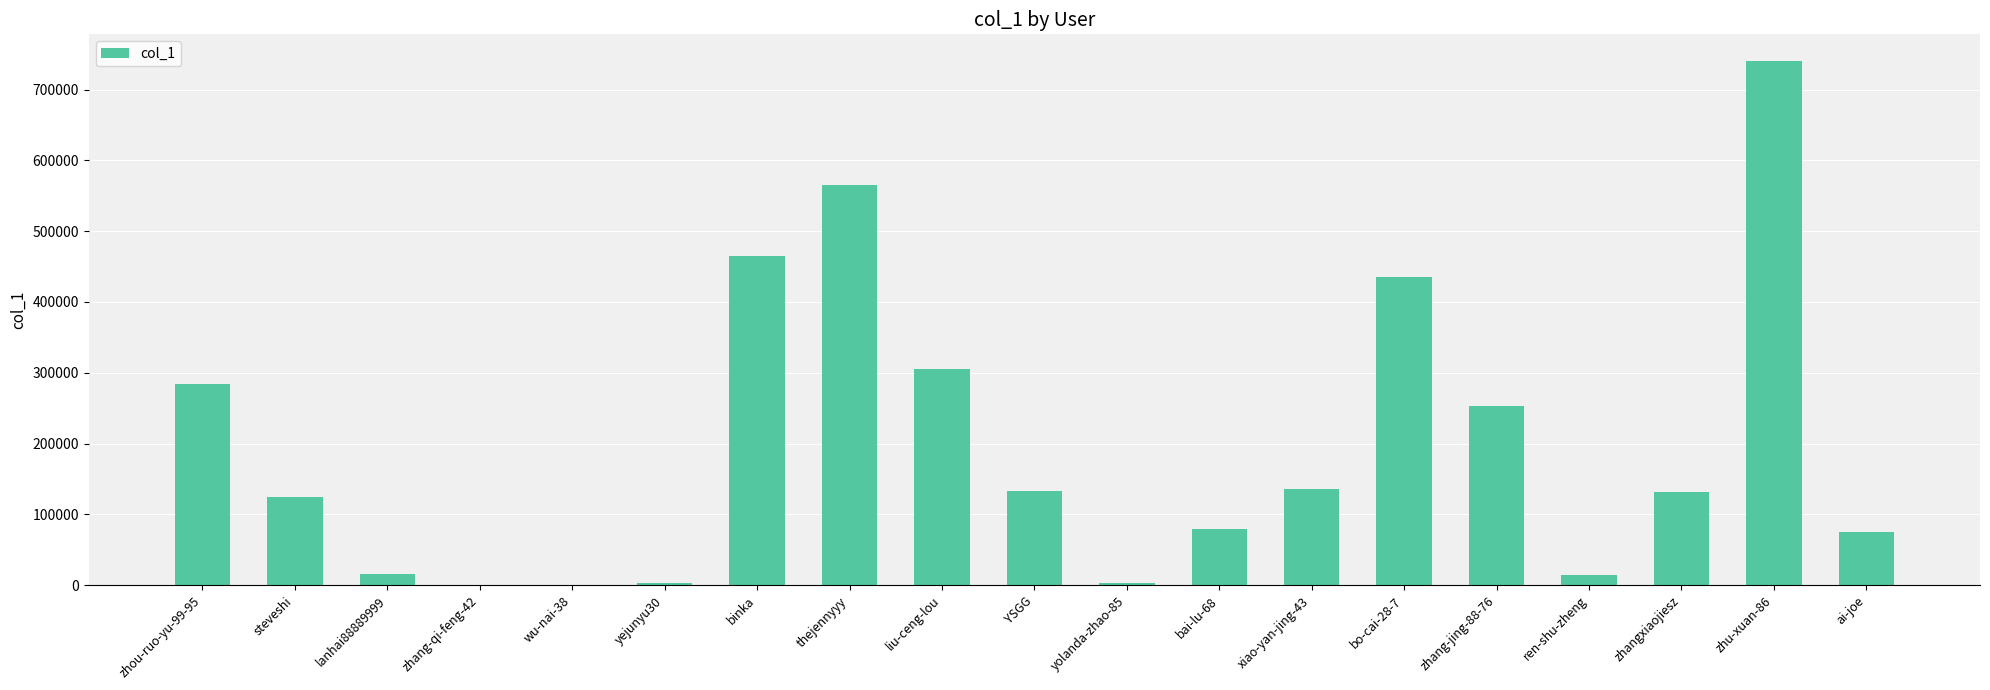

What is the change in value from YSGG to zhang-jing-88-76?

+119314